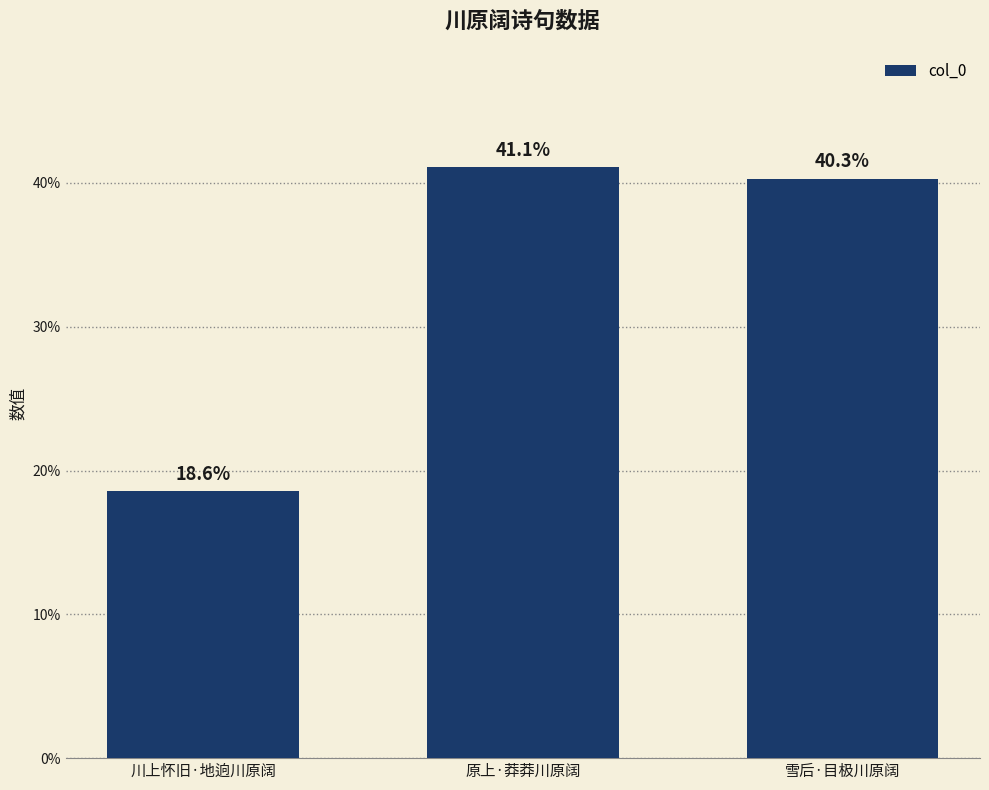

Read the value at 川上怀旧·地逈川原阔.

18.6